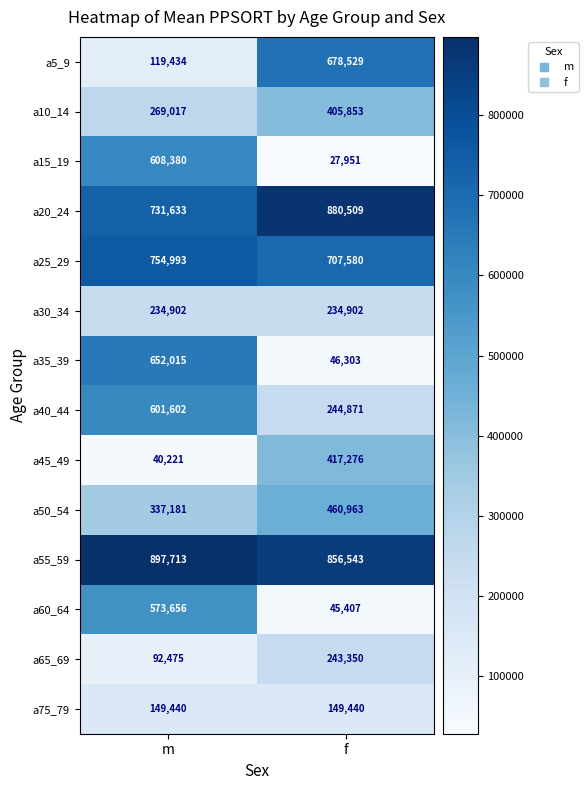

Which label corresponds to the smallest value in the chart?

f